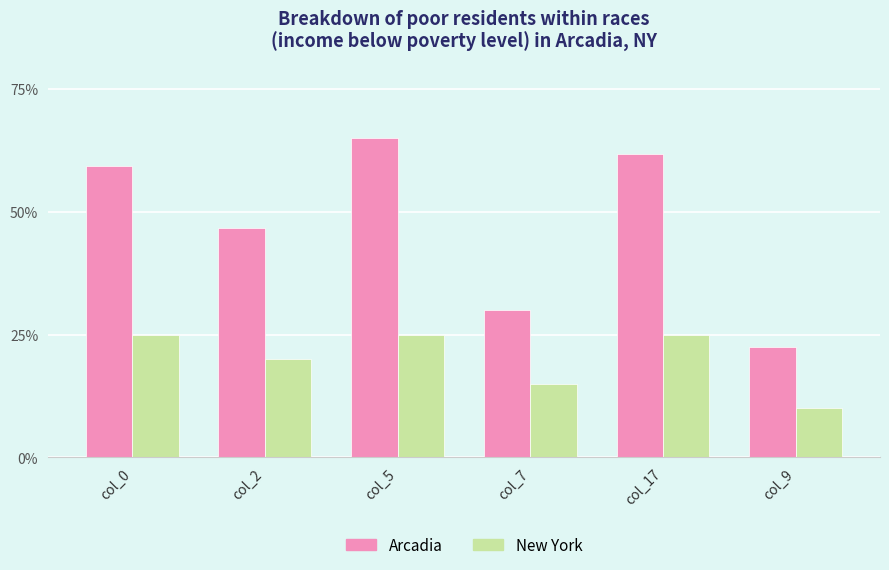

At which category does the chart reach its minimum across all series?

col_9